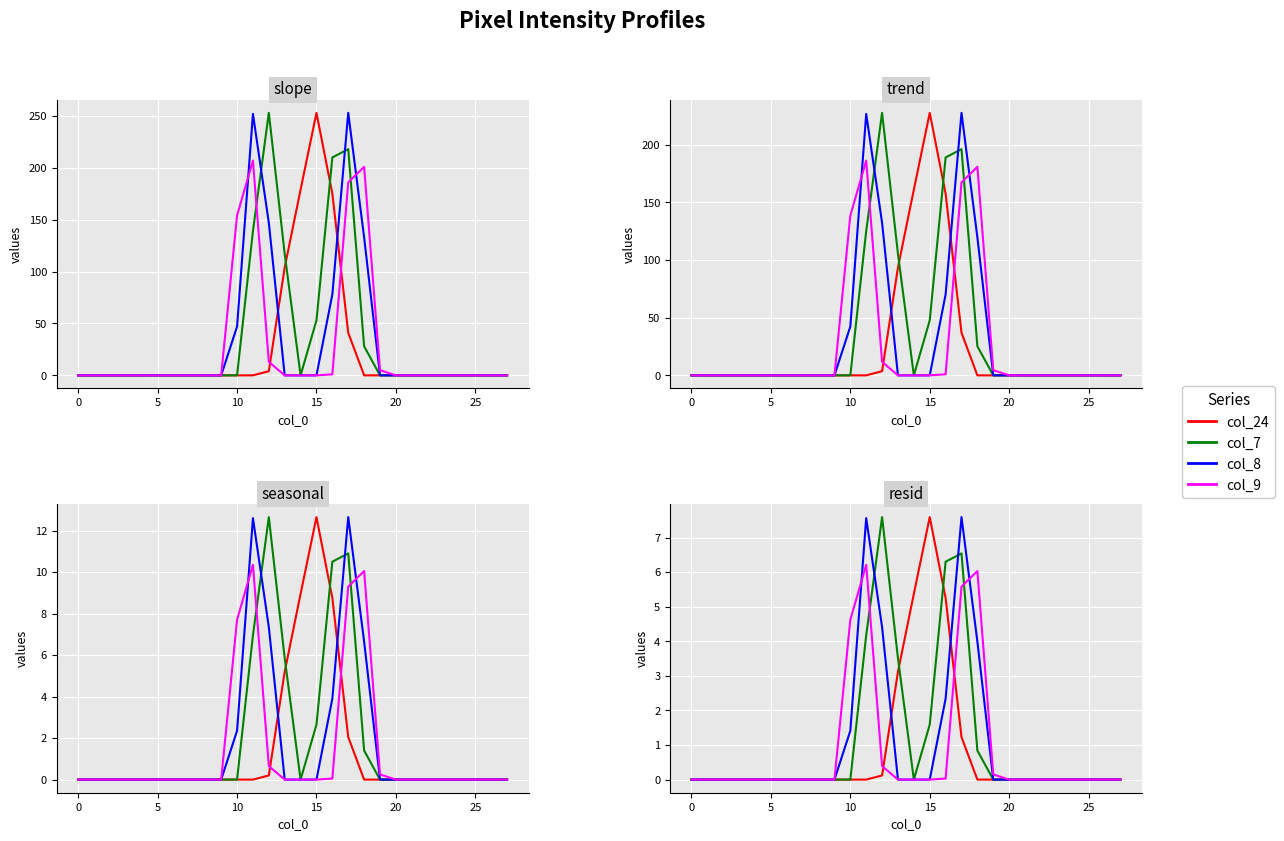

Reading left to right, transcribe all the data shown in this chart.

col_24: 0.0	0.0	0.0	0.0	0.0	0.0	0.0	0.0	0.0	0.0	0.0	0.0	0.1	3.1	5.4	7.6	5.2	1.2	0.0	0.0	0.0	0.0	0.0	0.0	0.0	0.0	0.0	0.0
col_7: 0.0	0.0	0.0	0.0	0.0	0.0	0.0	0.0	0.0	0.0	0.0	4.2	7.6	3.5	0.0	1.6	6.3	6.5	0.8	0.0	0.0	0.0	0.0	0.0	0.0	0.0	0.0	0.0
col_8: 0.0	0.0	0.0	0.0	0.0	0.0	0.0	0.0	0.0	0.0	1.4	7.6	4.4	0.0	0.0	0.0	2.3	7.6	4.0	0.0	0.0	0.0	0.0	0.0	0.0	0.0	0.0	0.0
col_9: 0.0	0.0	0.0	0.0	0.0	0.0	0.0	0.0	0.0	0.0	4.6	6.2	0.4	0.0	0.0	0.0	0.0	5.6	6.0	0.1	0.0	0.0	0.0	0.0	0.0	0.0	0.0	0.0